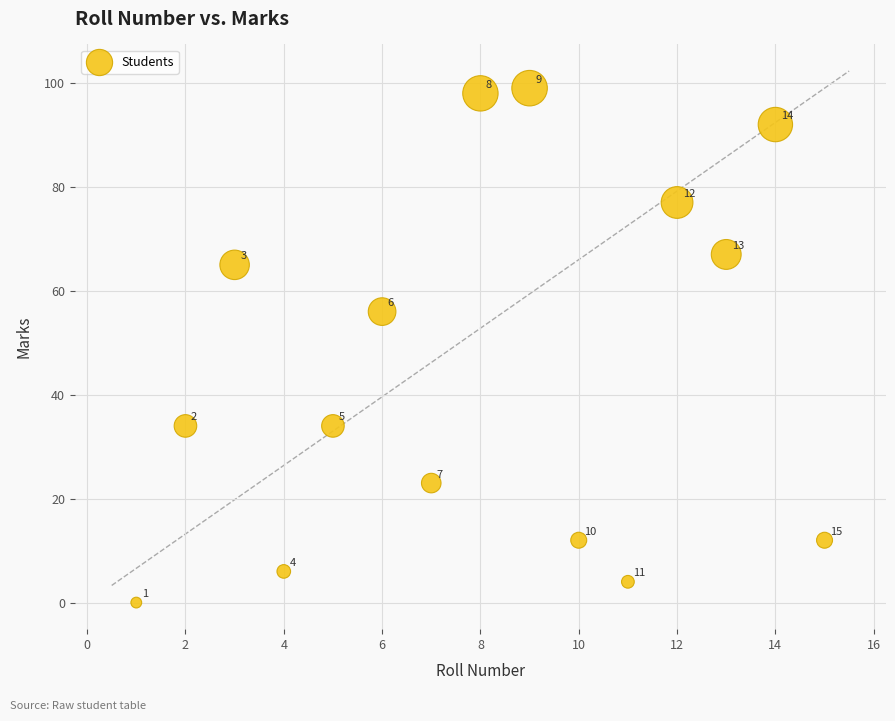

What is the range of Y values (max minus min)?

99